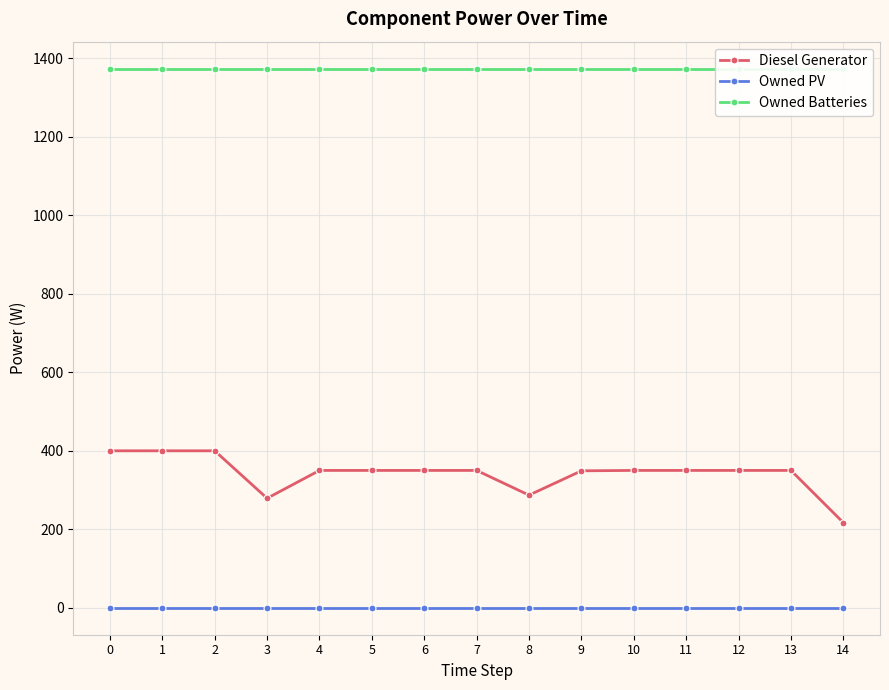

Which series has the largest total across all categories?

Owned Batteries